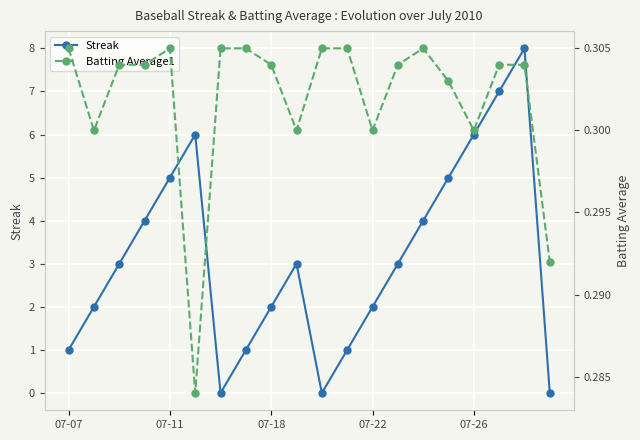

How many data points in Streak are above 3?

8